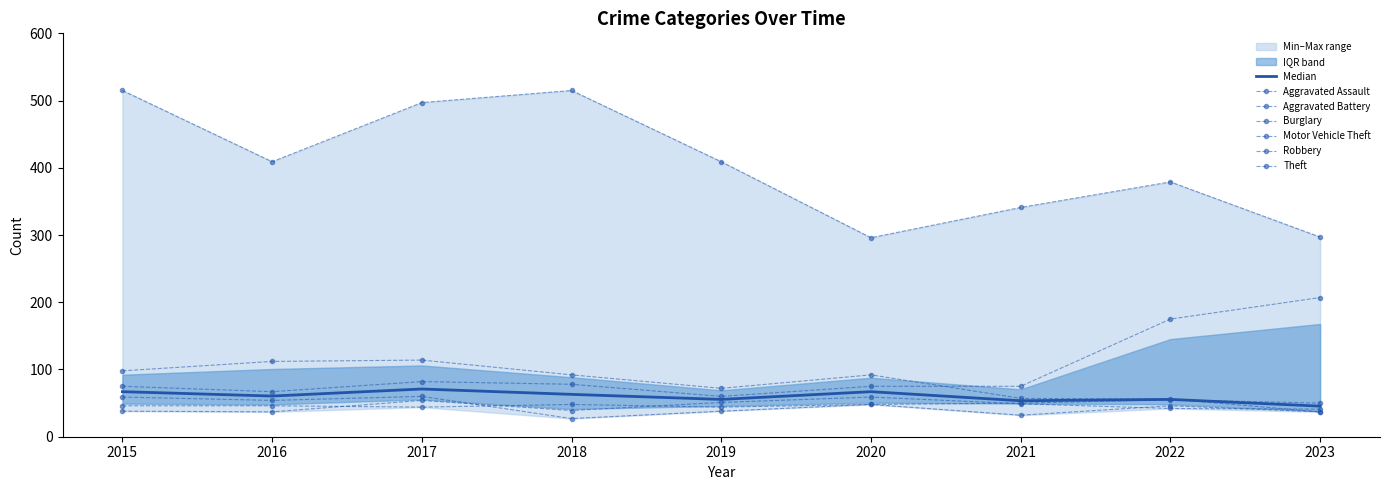

Count the number of data series in this chart.

6